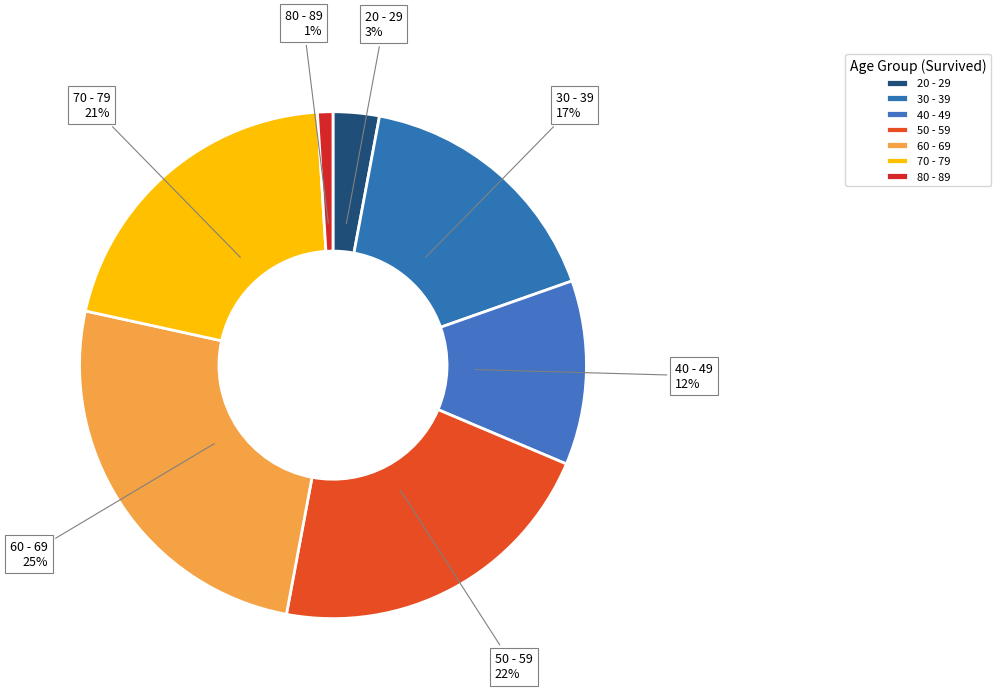

Is there a majority slice in this chart?

No